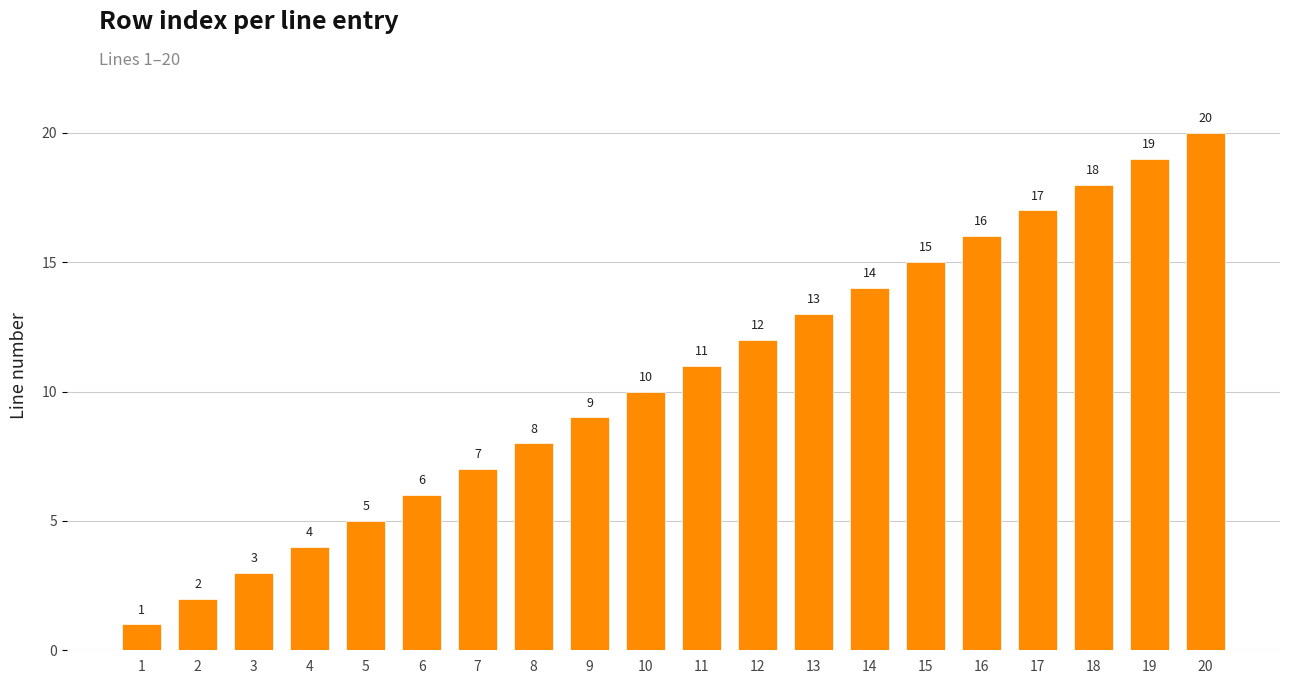

Rank the categories by value from lowest to highest.

1, 2, 3, 4, 5, 6, 7, 8, 9, 10, 11, 12, 13, 14, 15, 16, 17, 18, 19, 20